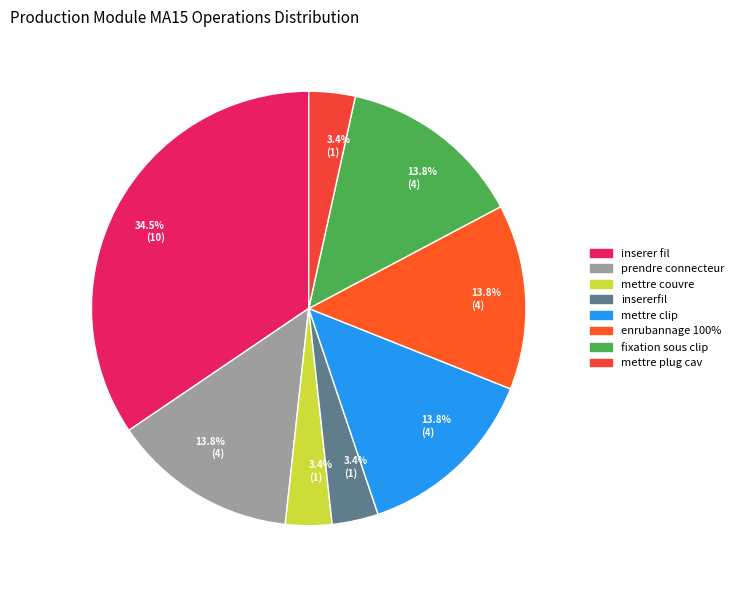

Rank the categories by value from lowest to highest.

mettre couvre, insererfil, mettre plug cav, prendre connecteur et le mettre dans le, mettre clip dans le holder, faire l enrubannage 100%, mettre fixation sous clip, inserer fil